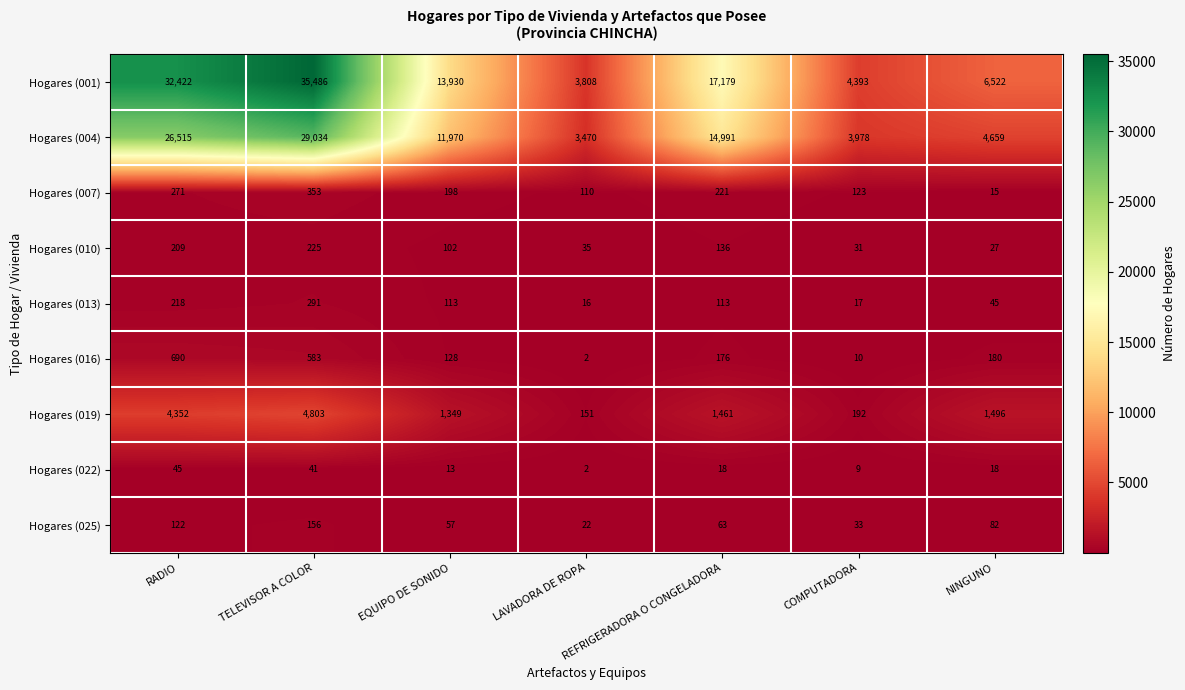

Between RADIO and EQUIPO DE SONIDO, which series saw the biggest shift?

Hogares (001)